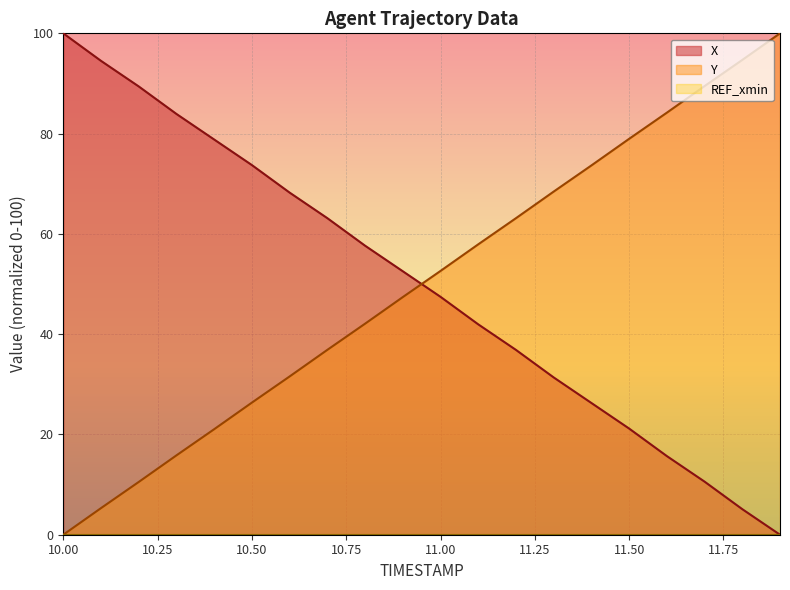

Rank the categories by X value from lowest to highest.

11.9, 11.8, 11.7, 11.6, 11.5, 11.4, 11.3, 11.2, 11.1, 11.0, 10.9, 10.8, 10.7, 10.6, 10.5, 10.4, 10.3, 10.2, 10.1, 10.0